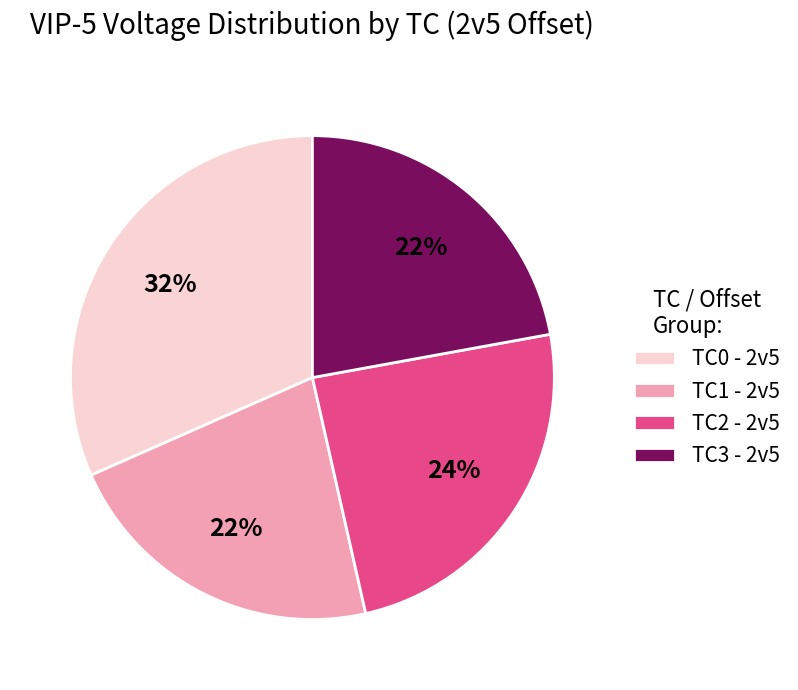

Is it true that TC0 - 2v5 is 23% of the pie?

False